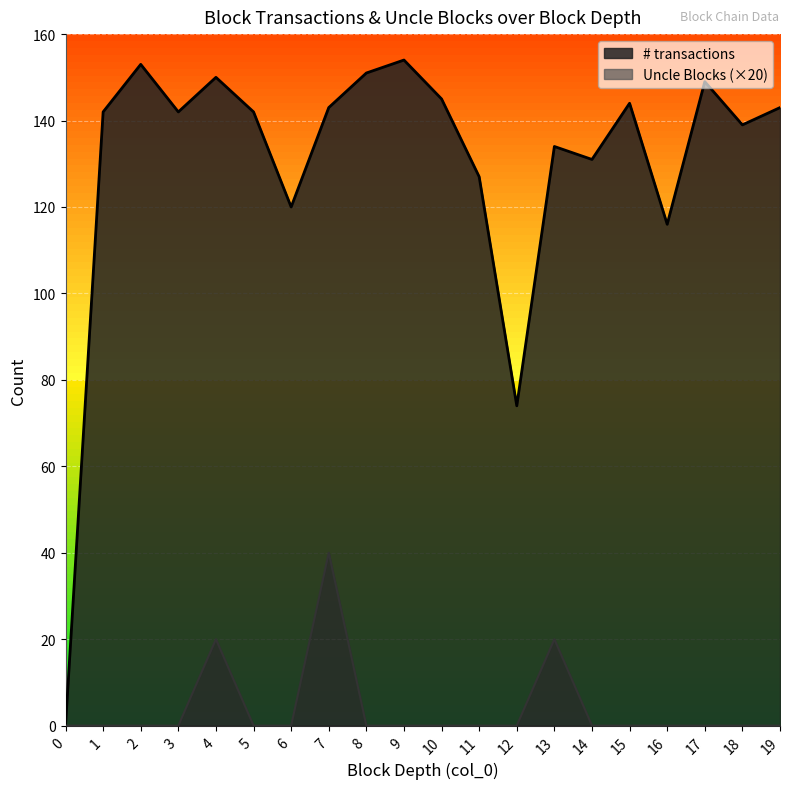

Reading left to right, what are all the values shown in this chart?

# transactions: 0	142	153	142	150	142	120	143	151	154	145	127	74	134	131	144	116	149	139	143
Uncle Blocks: 0	0	0	0	20	0	0	40	0	0	0	0	0	20	0	0	0	0	0	0